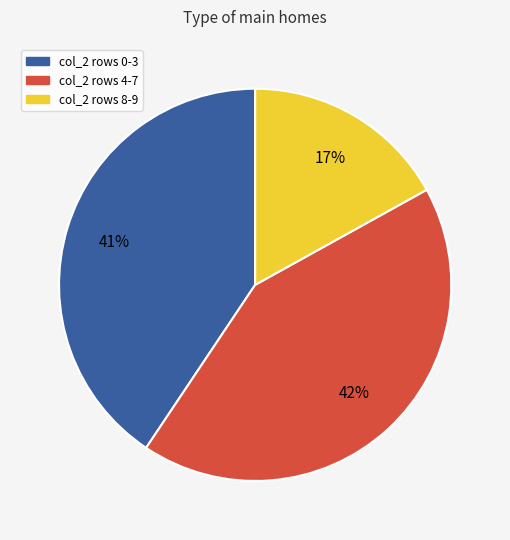

Is there any slice that represents more than half of the pie?

No